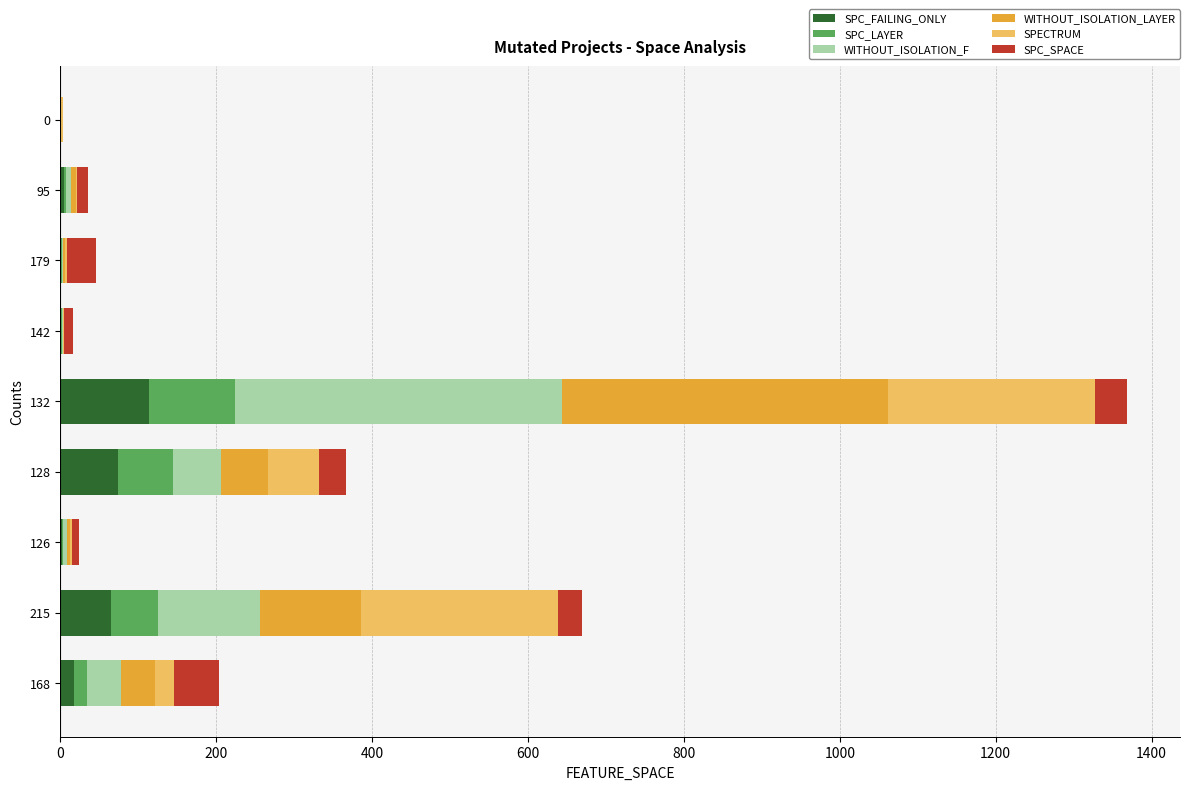

What is the total value across all series at 215?

669